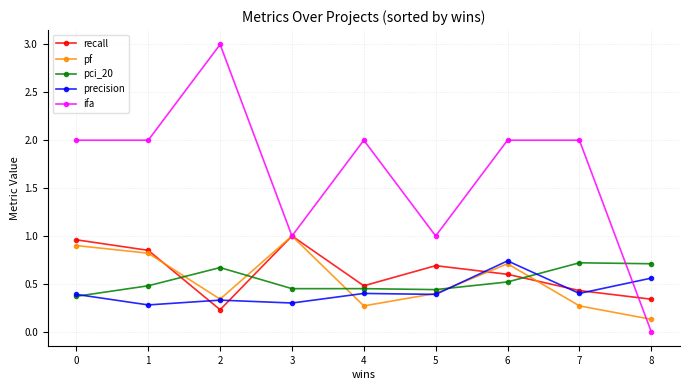

The precision series shows 0.2 at 0. True or false?

False